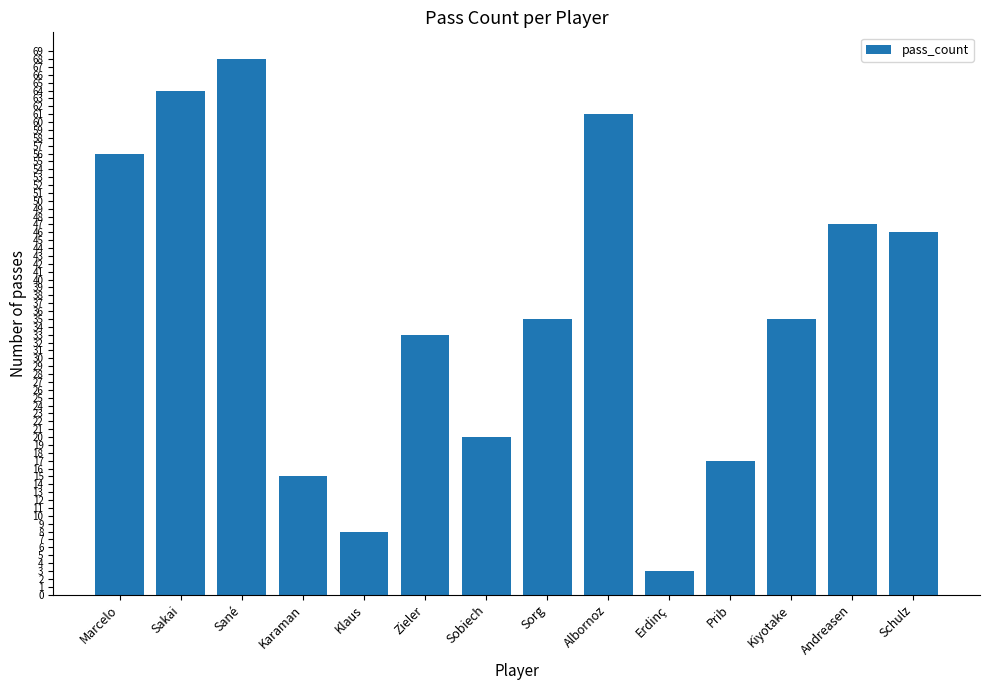

What is the value of the 5th bar from the left?

8